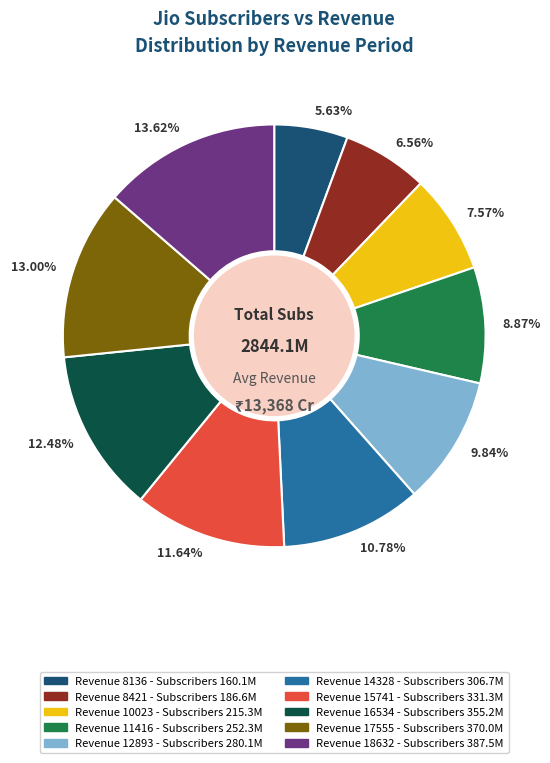

Which has a higher value, 13.00% or 10.78%?

13.00%